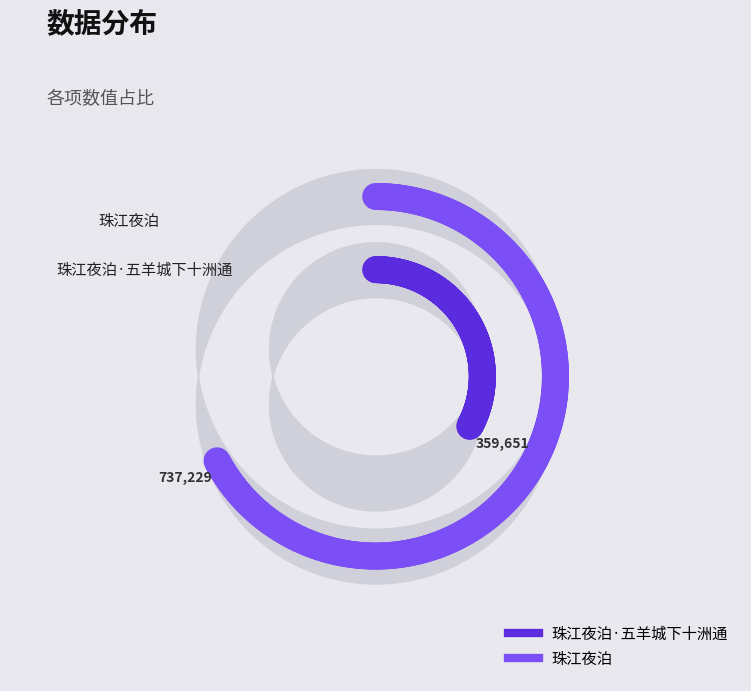

Is it true that 珠江夜泊 is 58% of the pie?

False